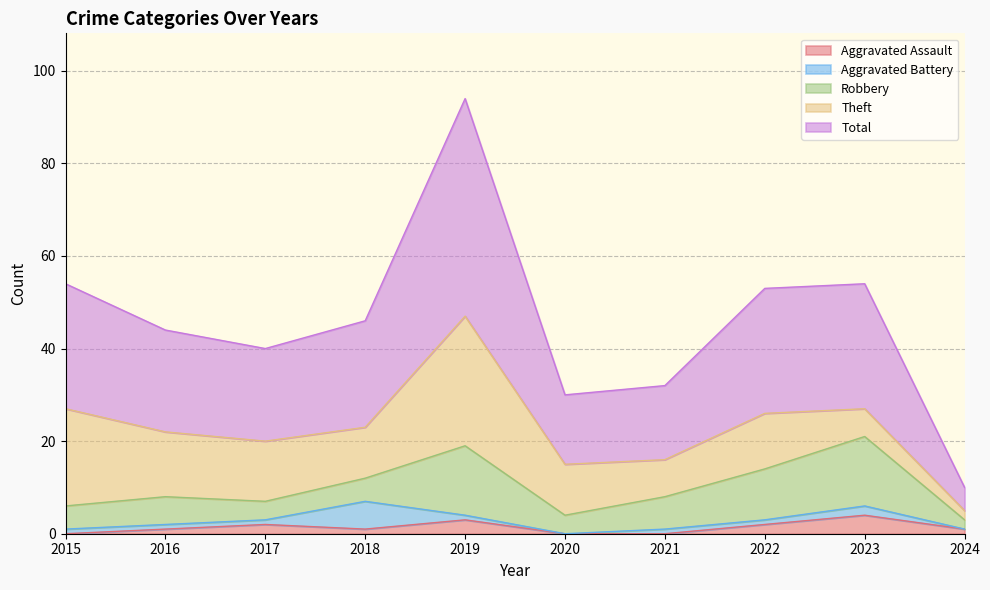

The value of Theft at 2020 is 19. True or false?

False